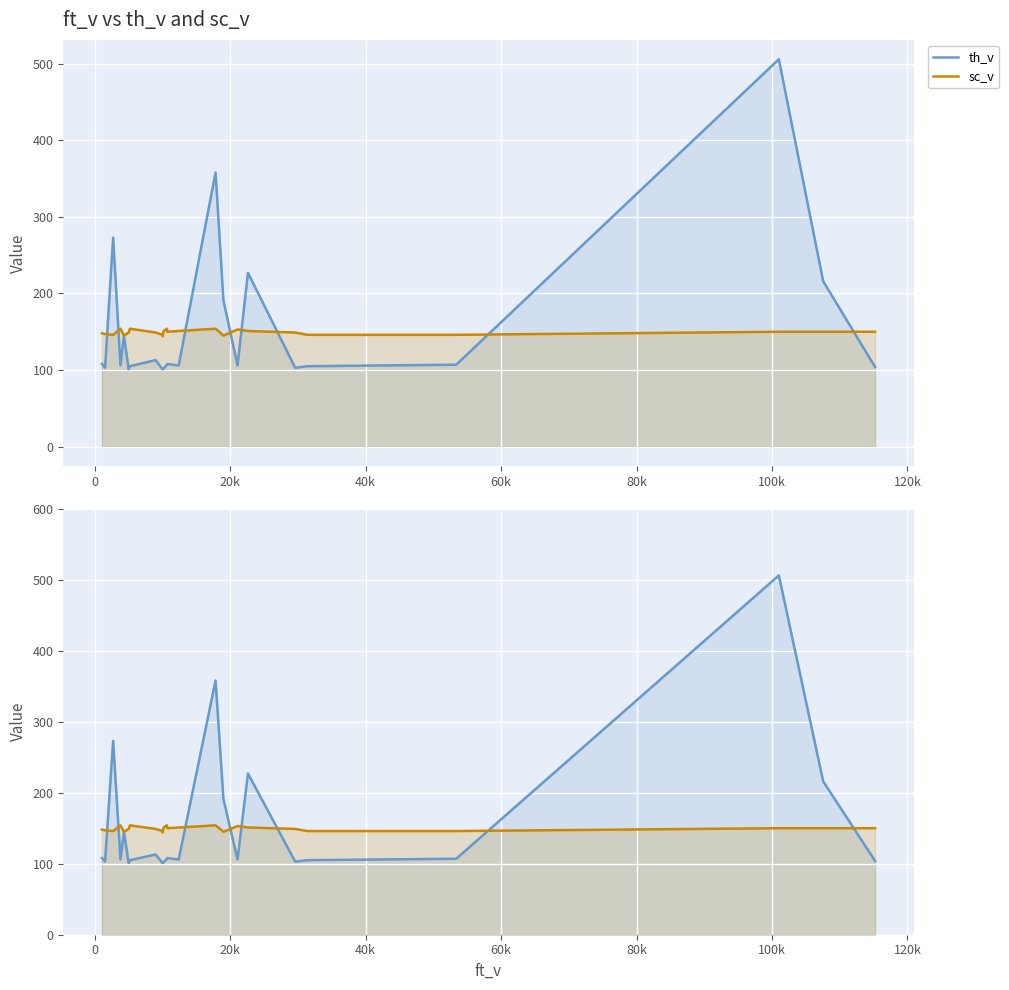

True or false: th_v has a value of 64 at 18.

False